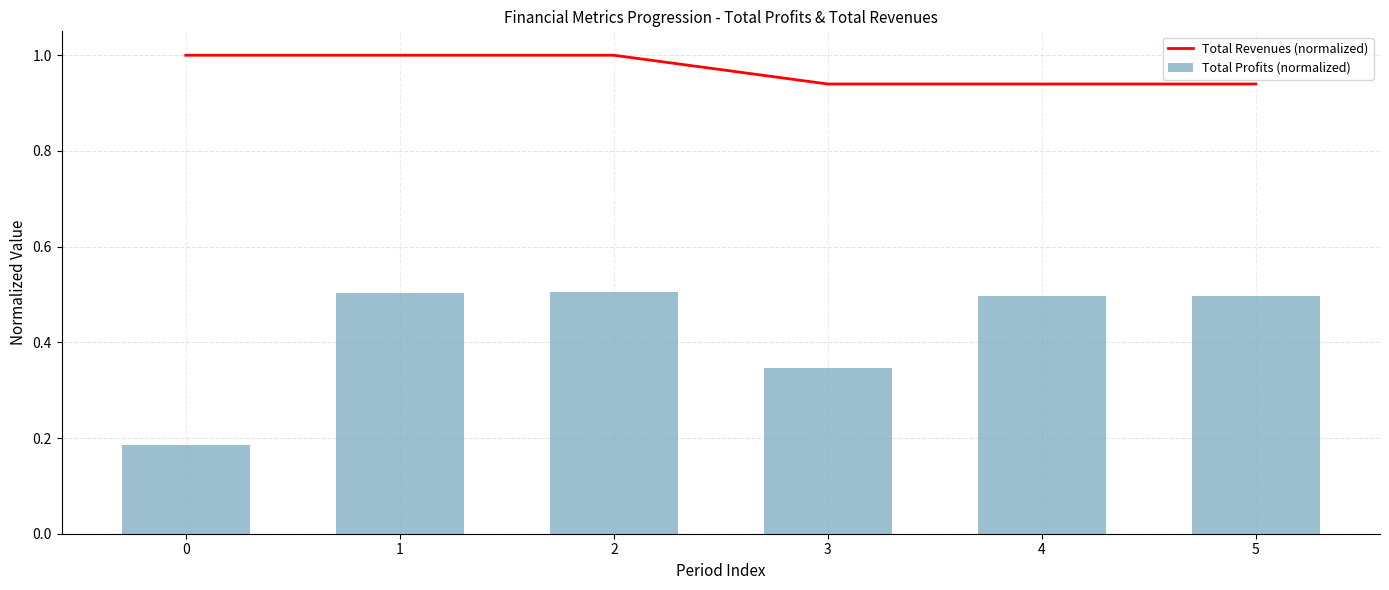

What is the approximate value of Total Profits (normalized) at 2?

0.5